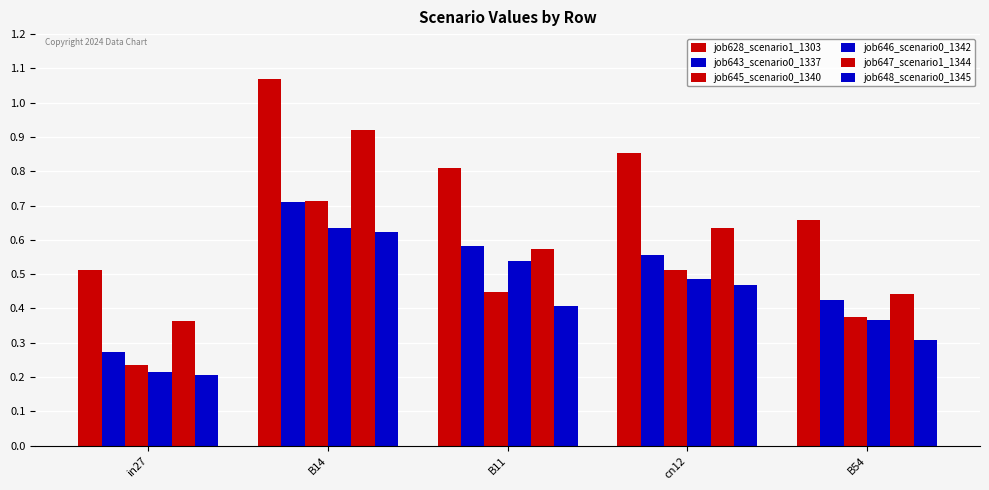

How many categories are shown in the chart?

5